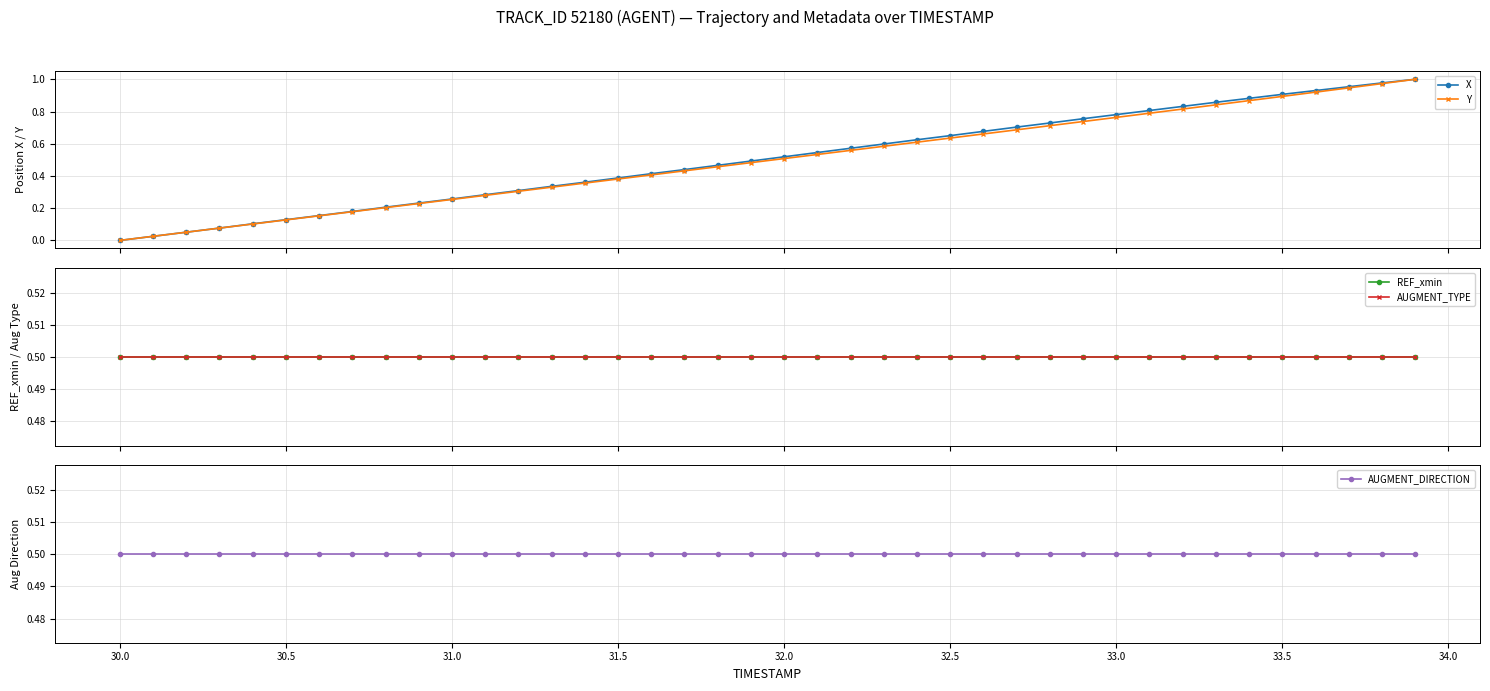

True or false: X has more than 1 interior local peaks.

False